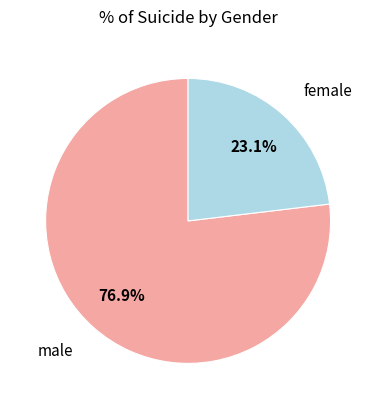

To the nearest percent, what is the difference between the largest and smallest slice percentages?

54%